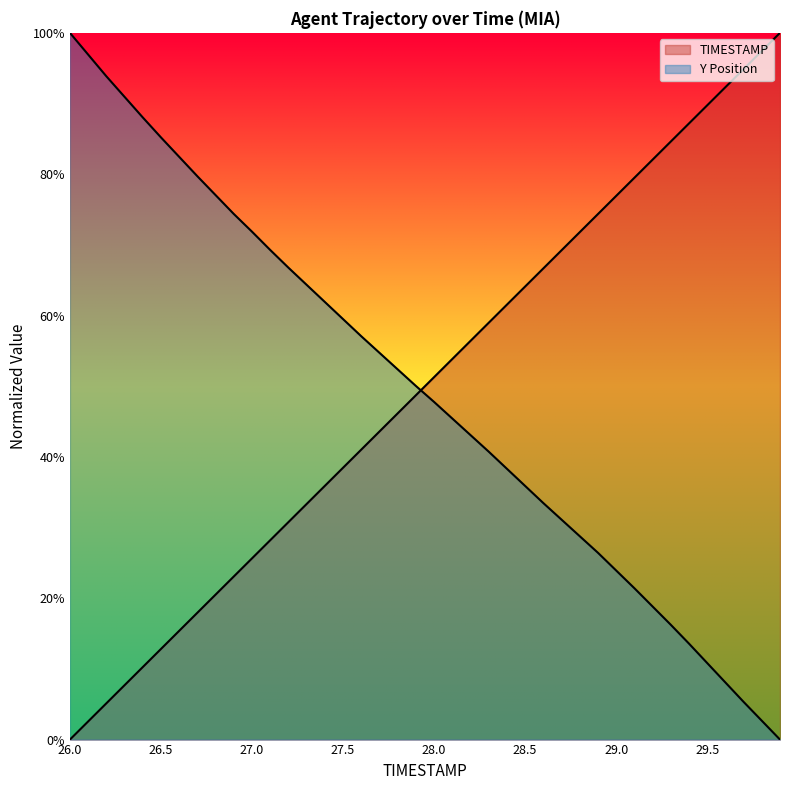

Count the number of categories in the chart.

40